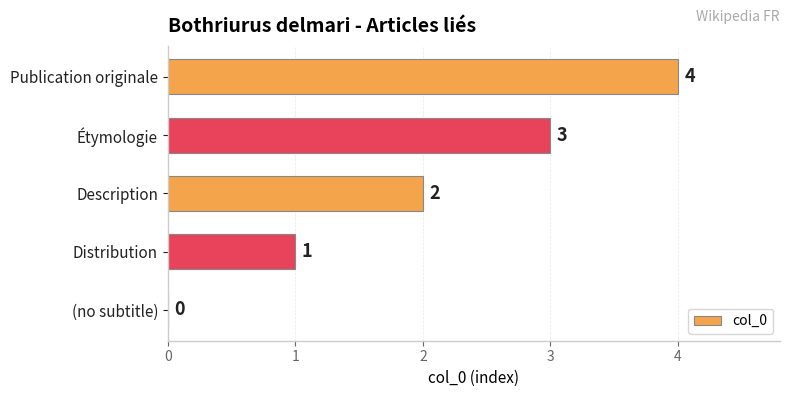

How many categories are shown in the chart?

5